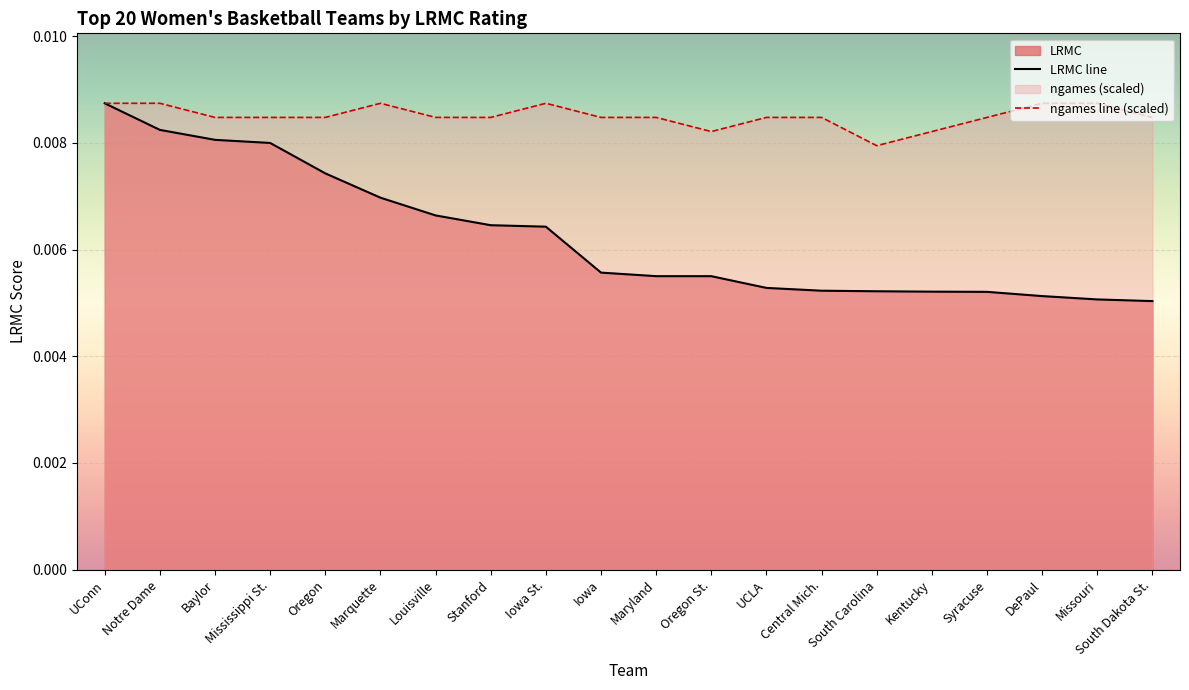

Rank the categories by ngames_norm value from highest to lowest.

UConn, Notre Dame, Marquette, Iowa St., DePaul, Missouri, Baylor, Mississippi St., Oregon, Louisville, Stanford, Iowa, Maryland, UCLA, Central Mich., Syracuse, South Dakota St., Oregon St., Kentucky, South Carolina